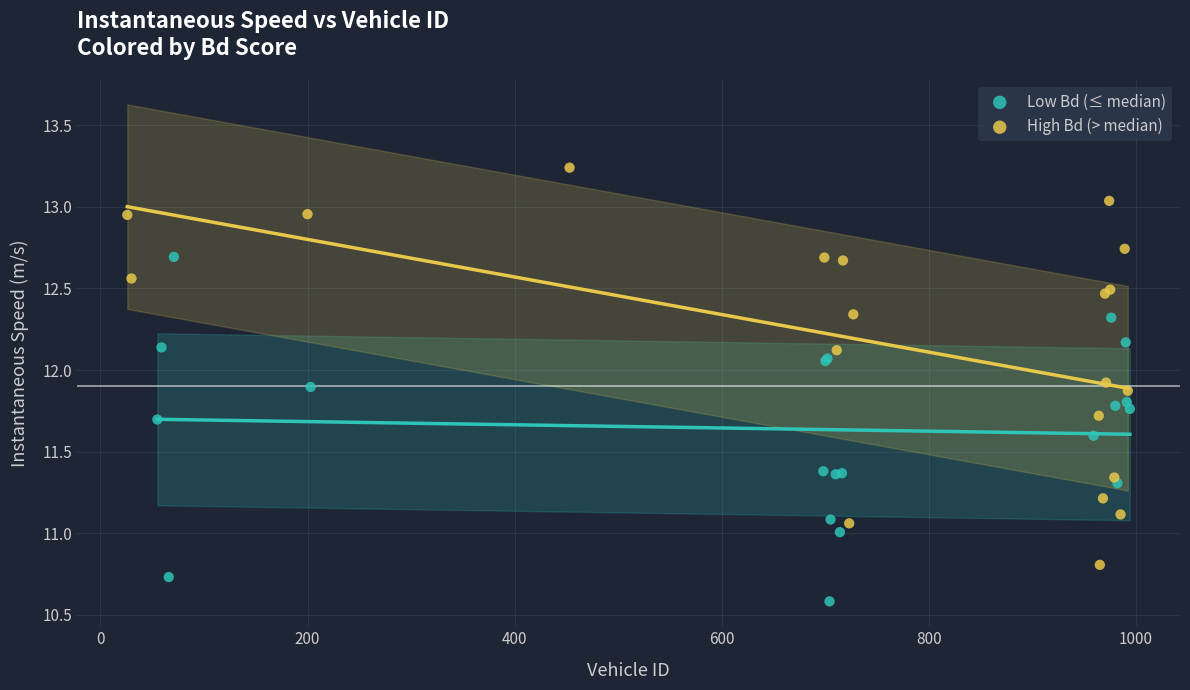

Which series contains the highest Y value?

High Bd (> median)